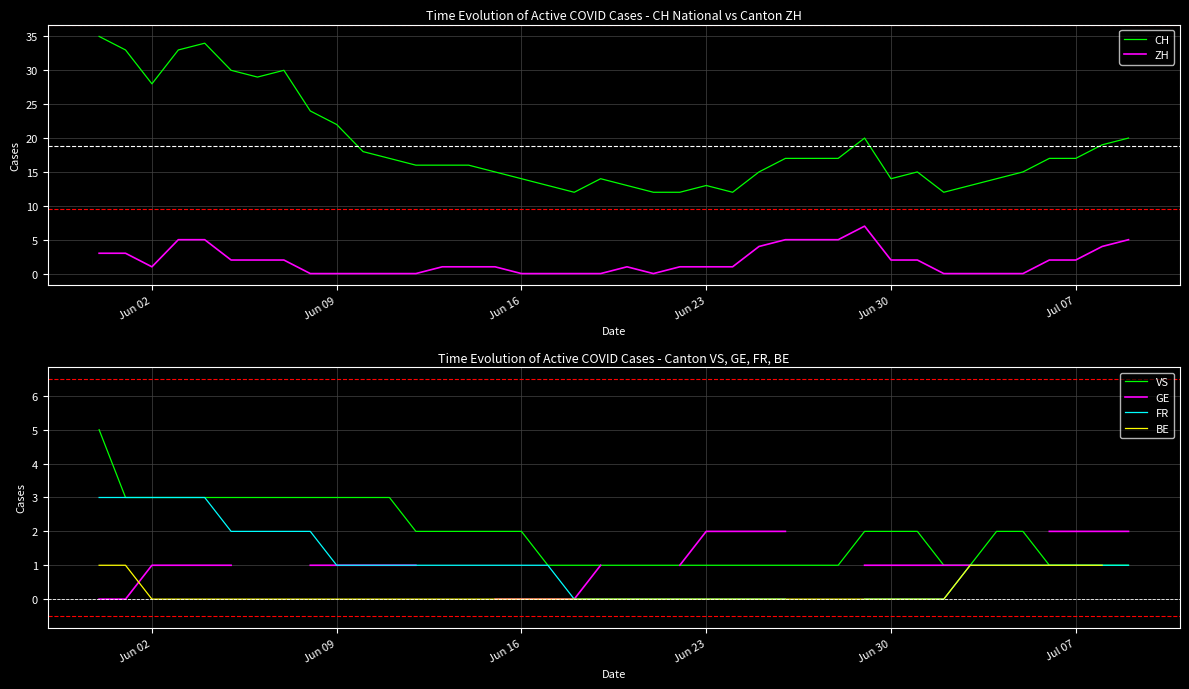

True or false: ZH and CH intersect in this chart.

False